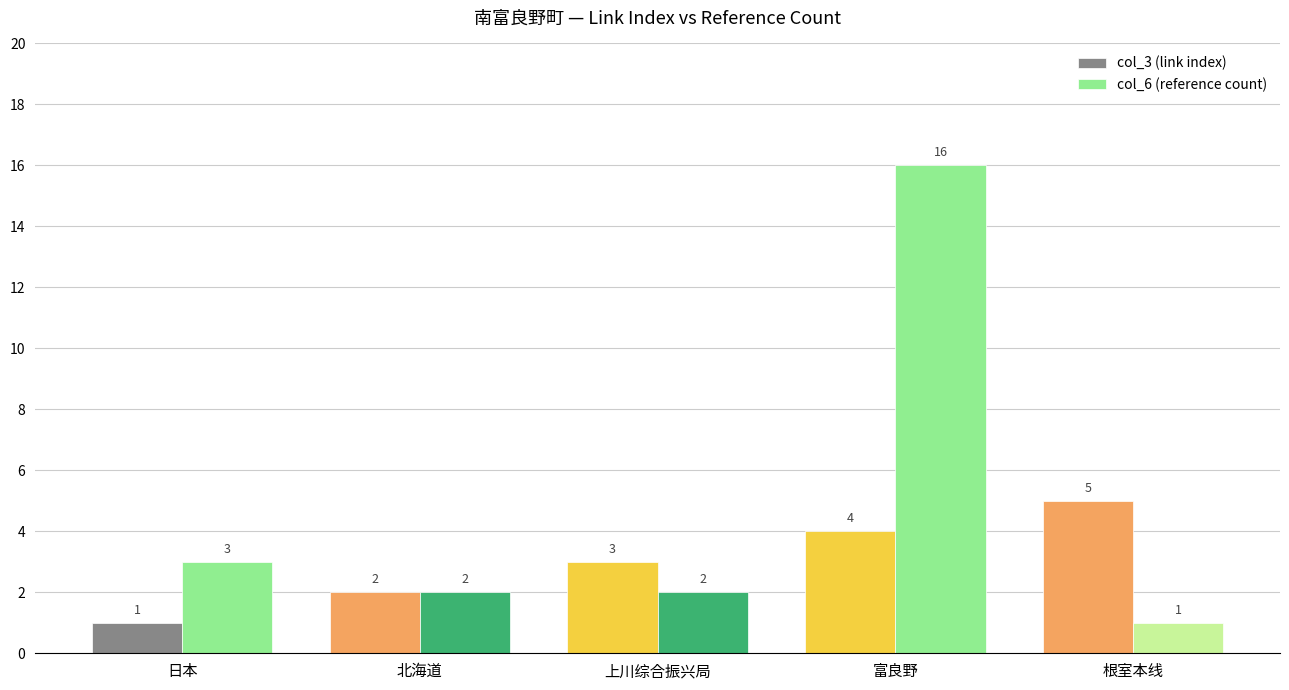

What is the difference between the second highest and second lowest values in the col_3 (link index) series?

2